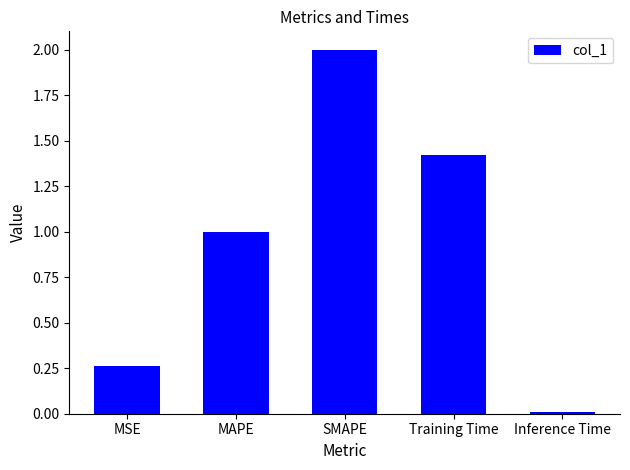

Rank the categories by value from lowest to highest.

Inference Time, MSE, MAPE, Training Time, SMAPE